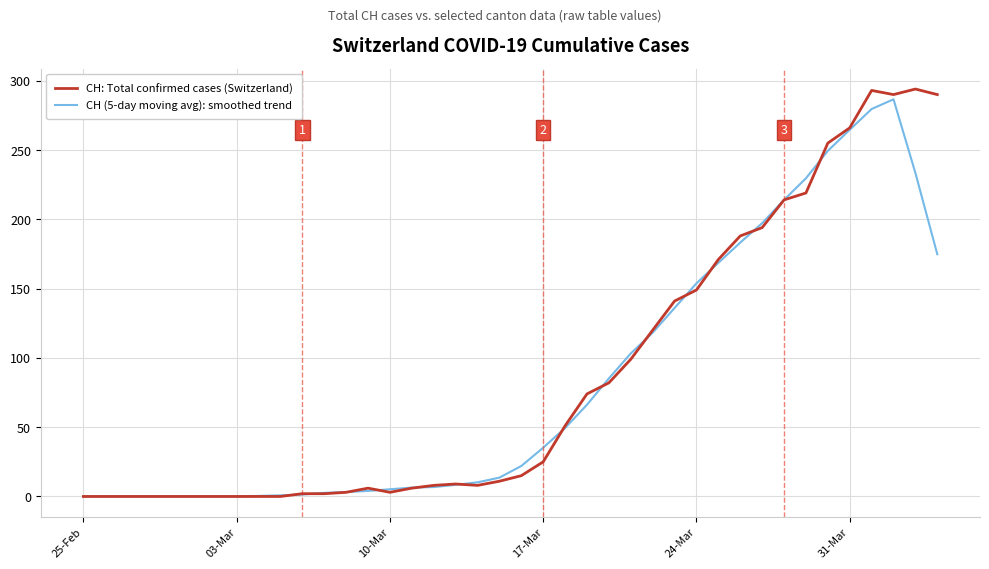

What is the greatest value displayed?

294.0